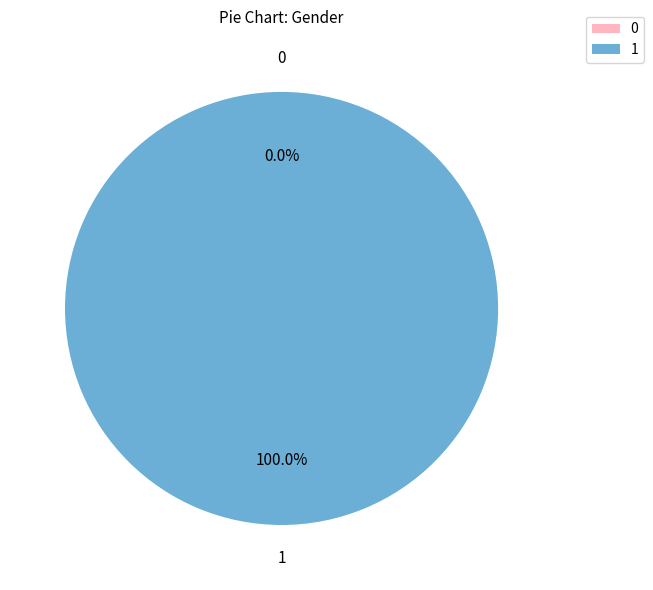

To the nearest percent, what portion does 1 represent?

100%